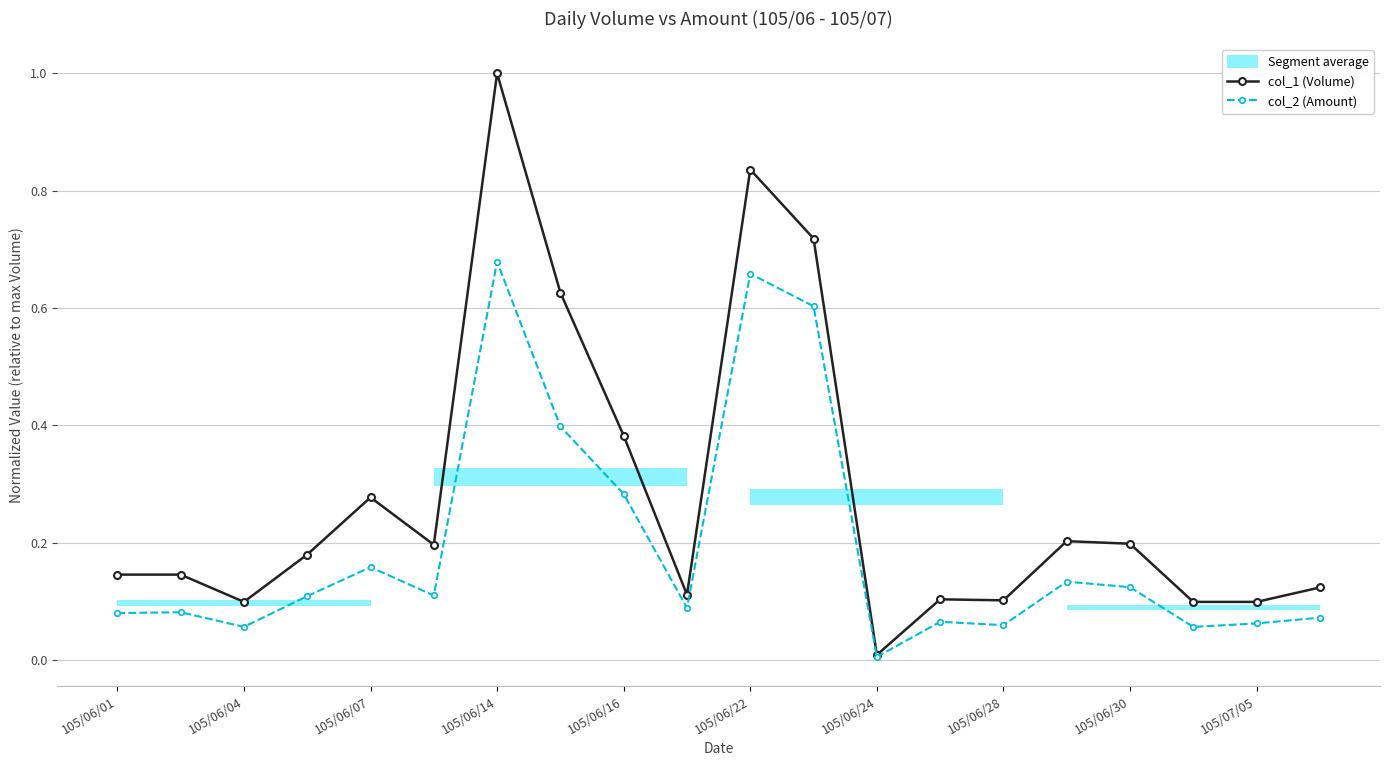

Is it true that col_2 (Amount) equals 0.9 at 105/06/14?

False